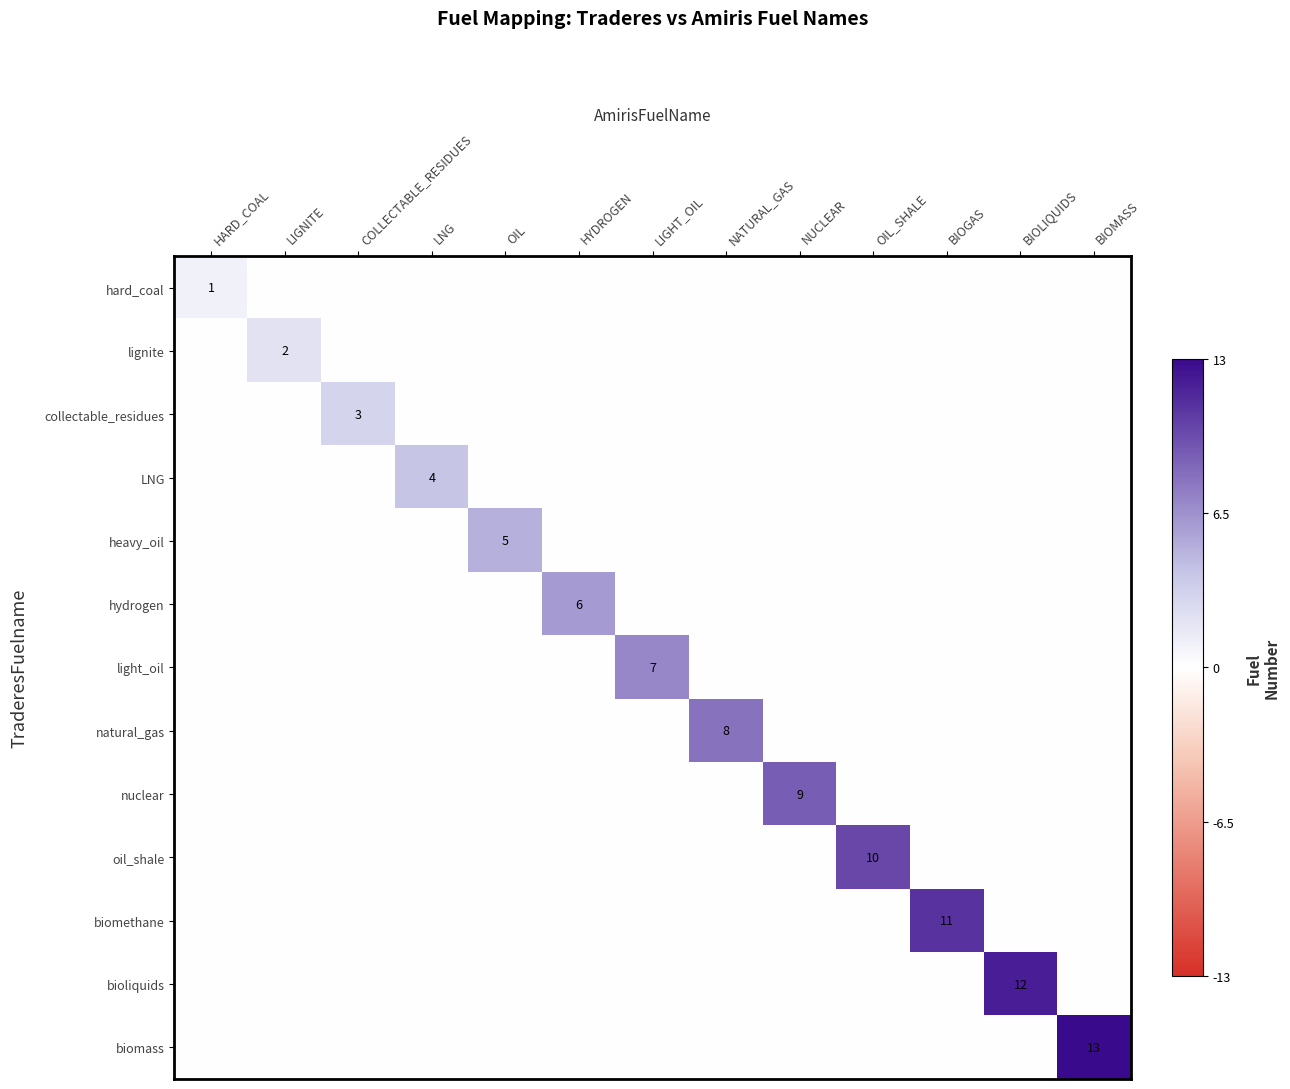

The oil_shale series shows 10 at OIL_SHALE. True or false?

True